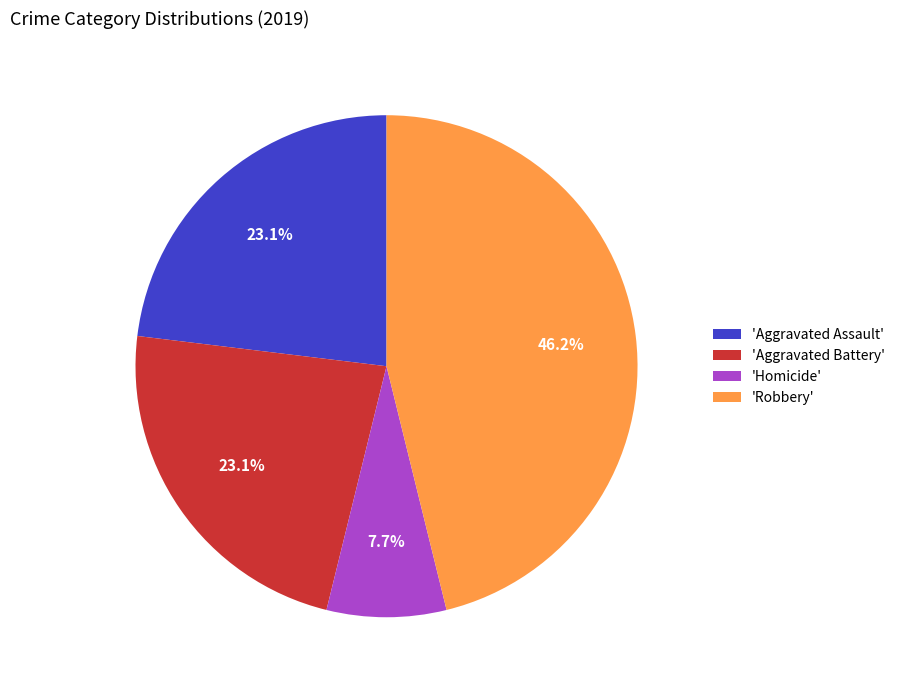

Which slice is the smallest?

'Homicide'